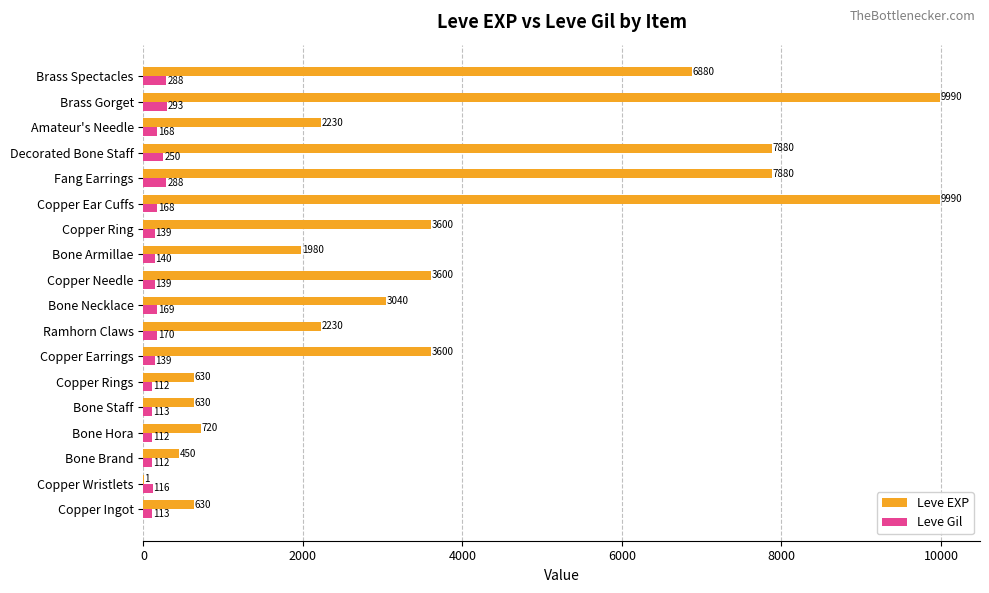

Is the value of Leve EXP at Brass Gorget greater than the value of Leve Gil at Bone Staff?

Yes